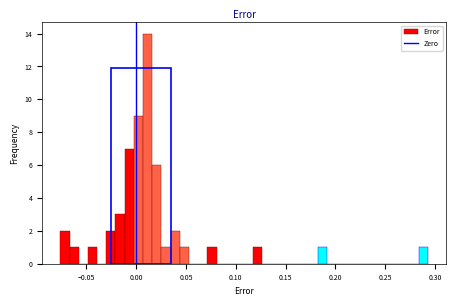

Around what value on the x-axis is the tallest bar? Give the approximate position of its centre, as read against the axis.

0.010